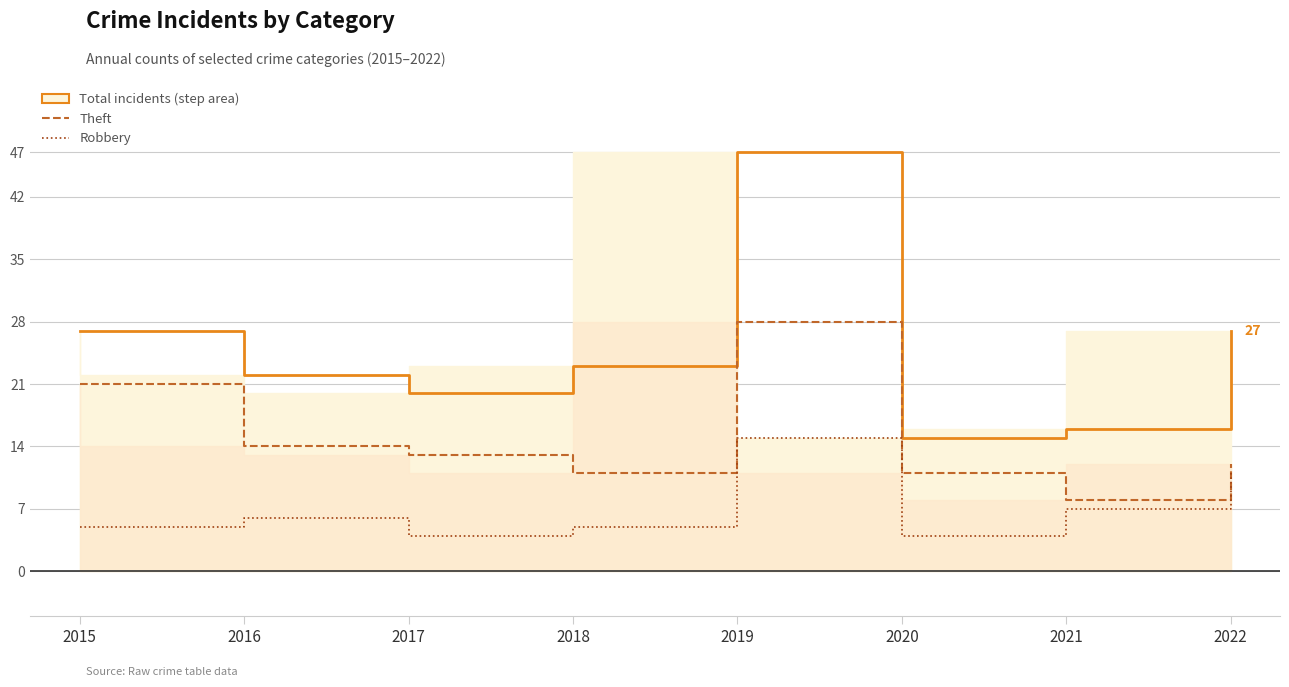

At which category is the sum across all series the highest?

2019